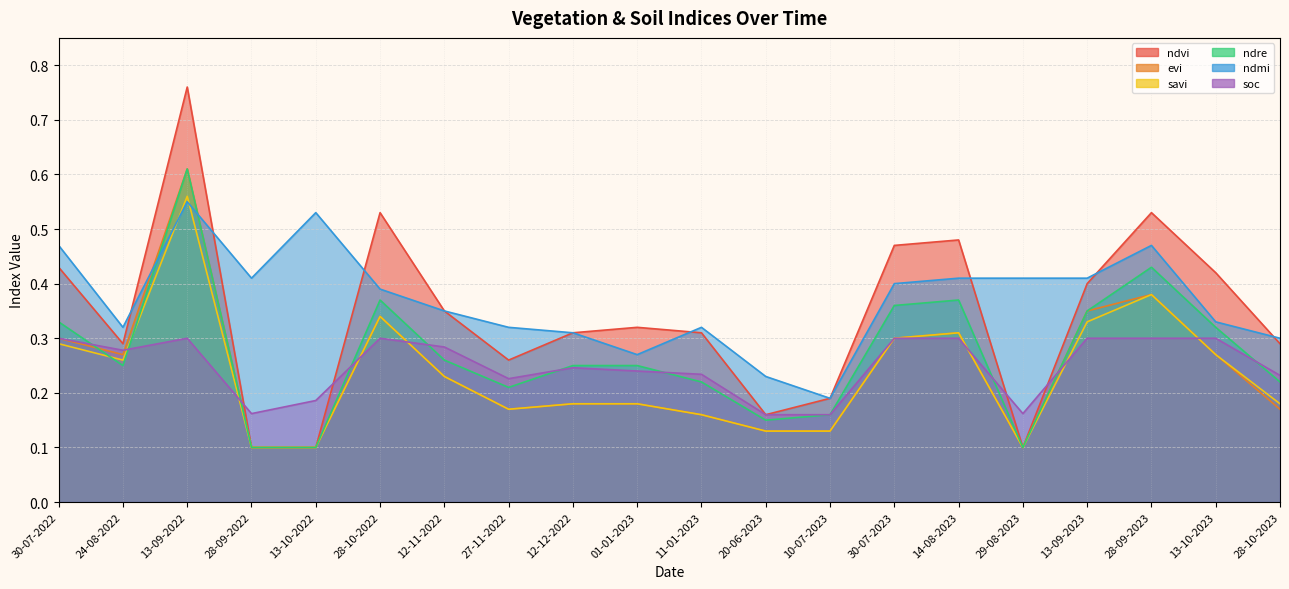

What is the sum of the ndmi values at 13-09-2022 and 01-01-2023?

0.8